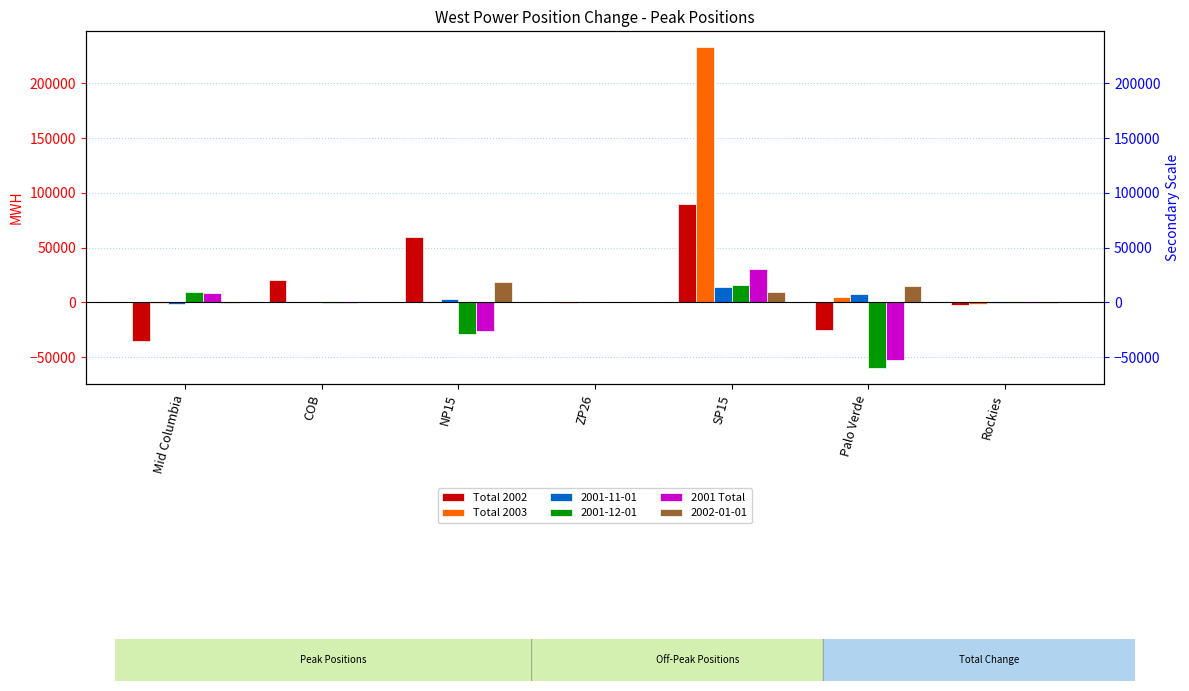

Which category has the highest value across all series?

SP15